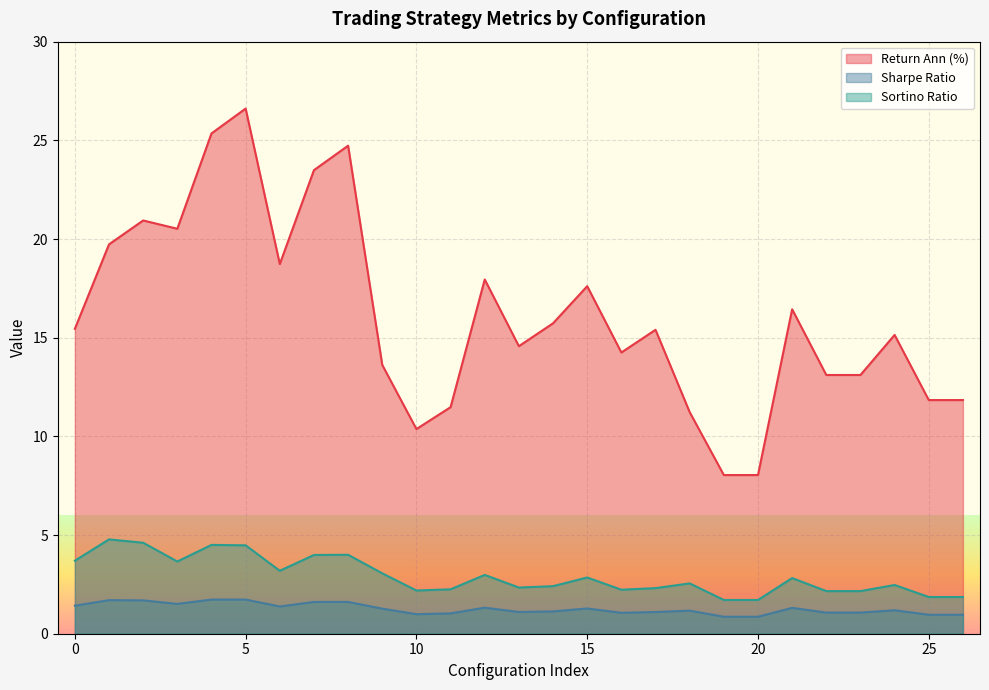

How many lines are shown in the chart?

3